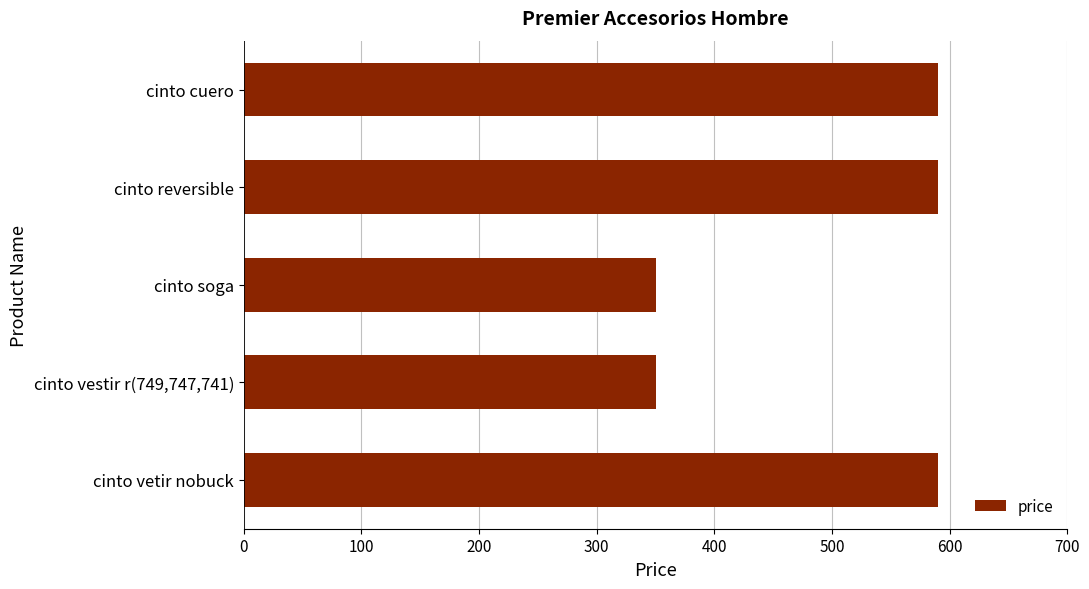

The value at cinto reversible is 896. True or false?

False